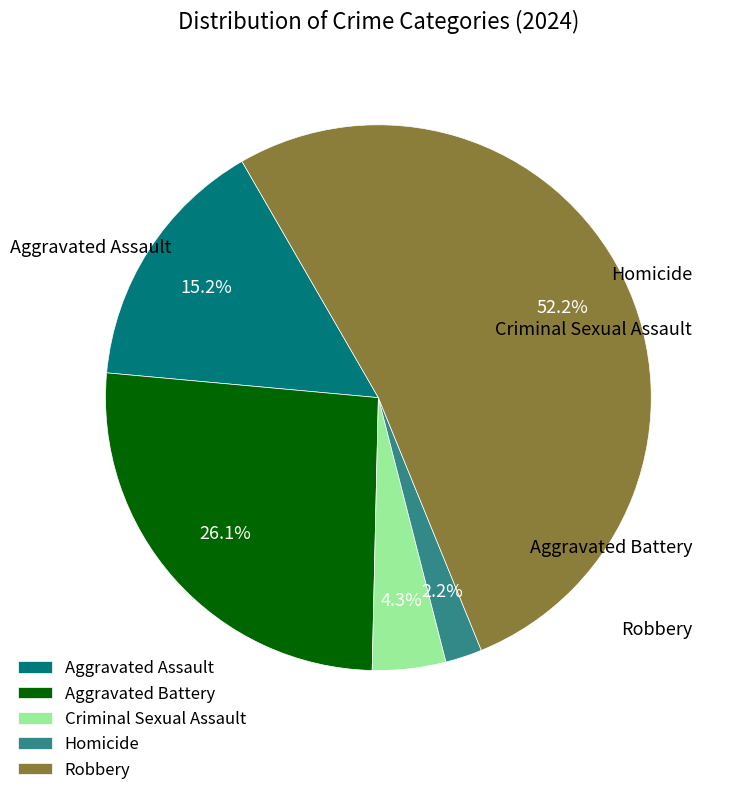

What is the majority slice?

Robbery